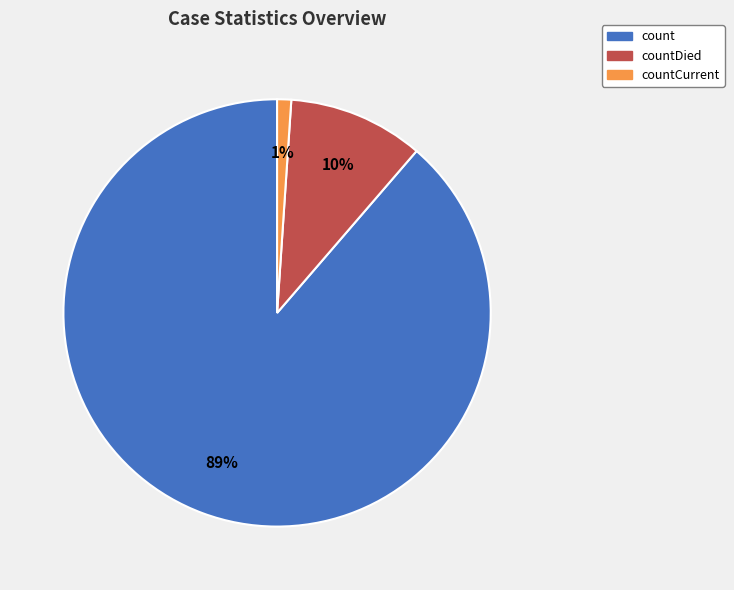

What is the ratio of the value at countDied to the value at count?

0.1